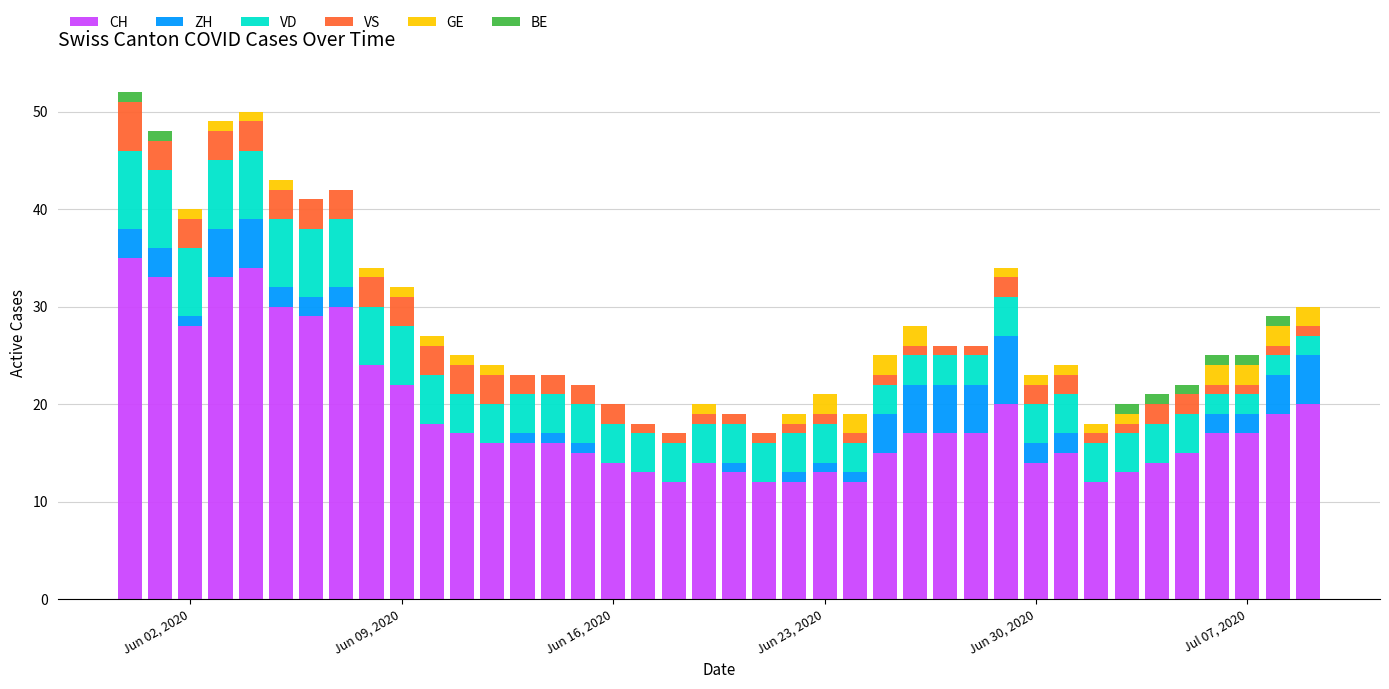

How many data points does each series have?

40